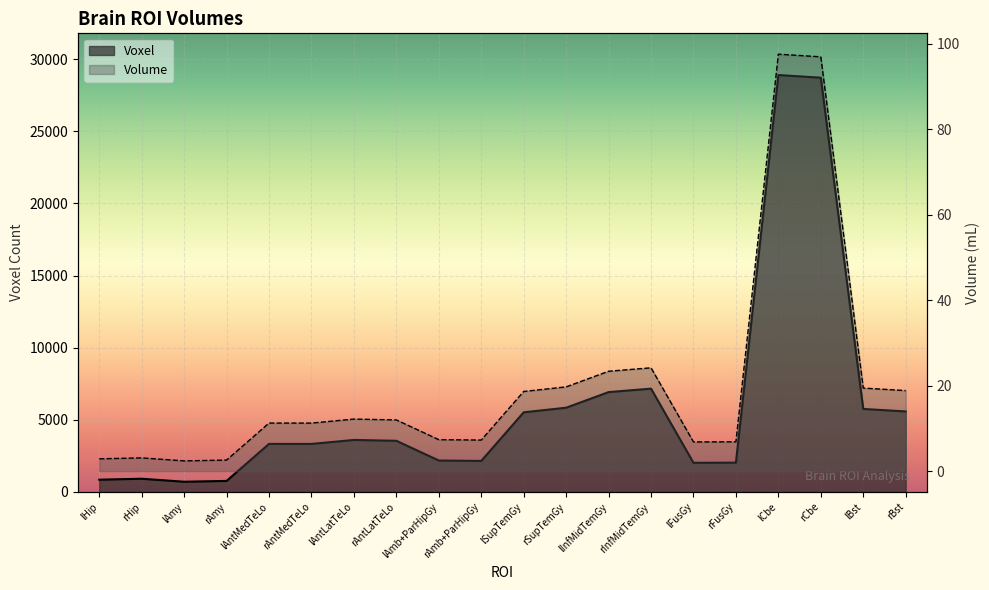

What is the difference between the highest and lowest values at rBst?

5562.2